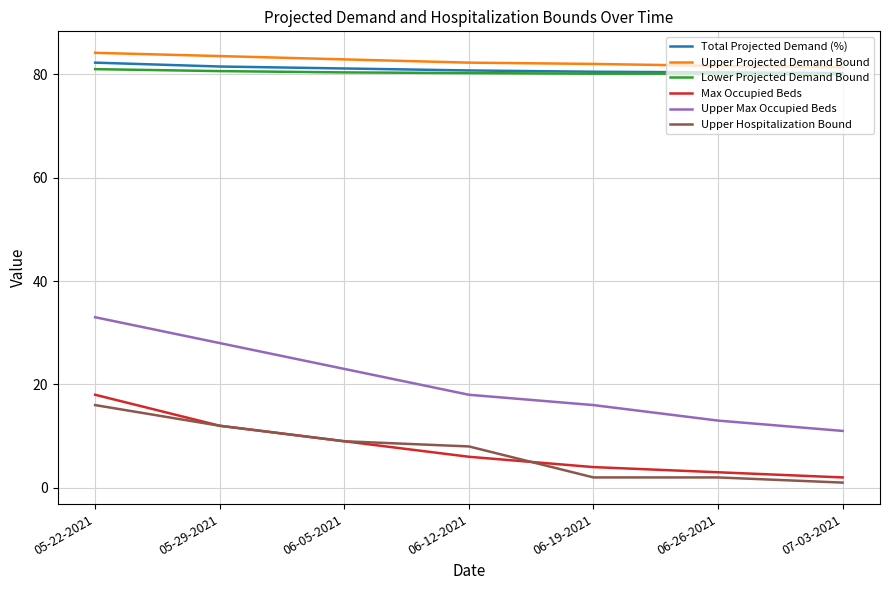

Is the value of Upper Projected Demand Bound at 06-26-2021 greater than the value of Upper Hospitalization Bound at 05-22-2021?

Yes